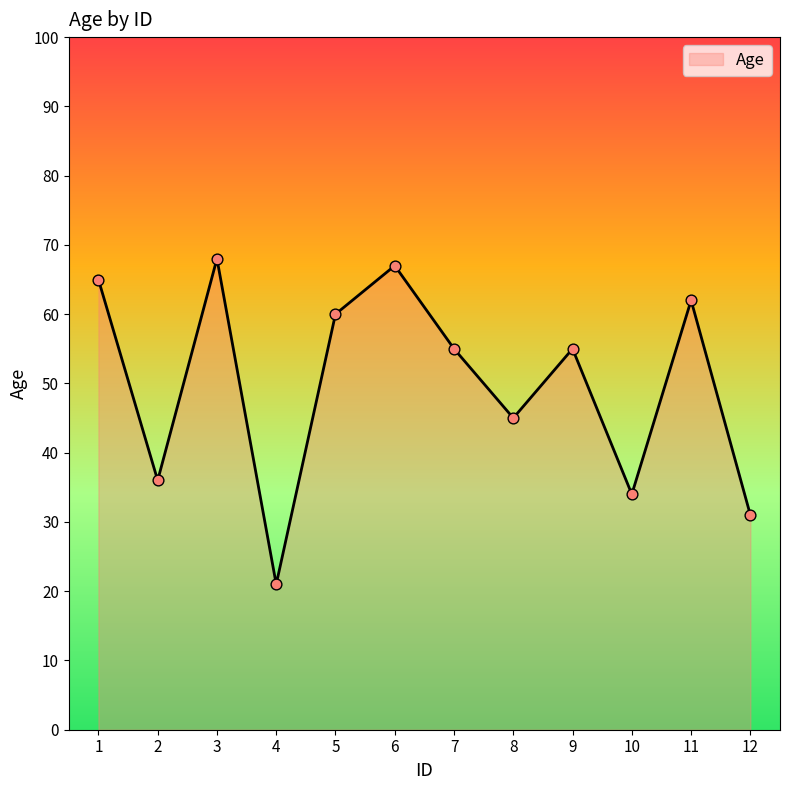

What is the ratio of the value at 3 to the value at 7?

1.2